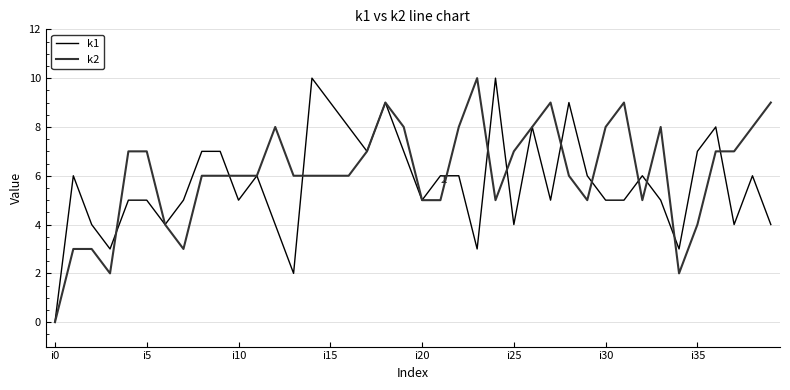

What is the difference between the maximum and minimum values in the k1 series?

10